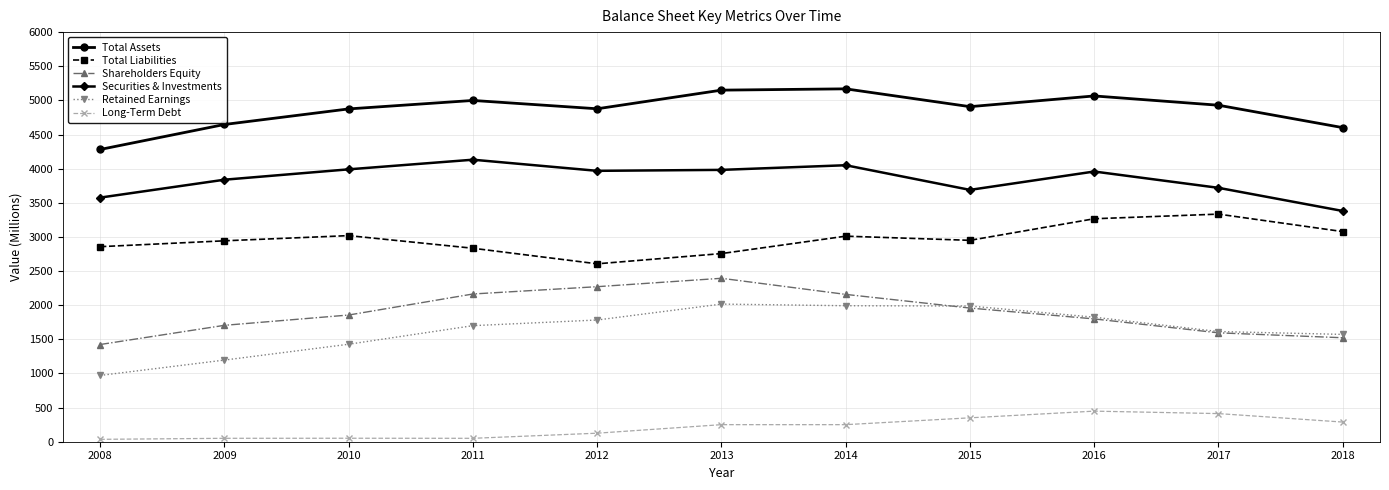

Is the value of Shareholders Equity at 2017 greater than the value of Total Liabilities at 2014?

No